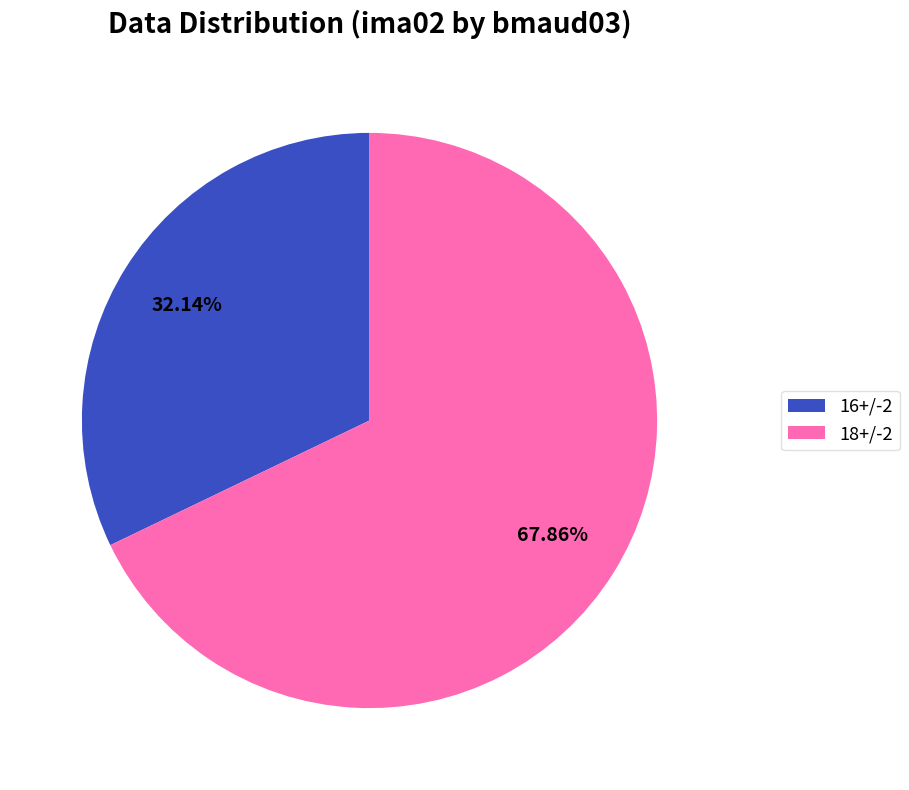

Is 18+/-2 the majority of the pie?

Yes